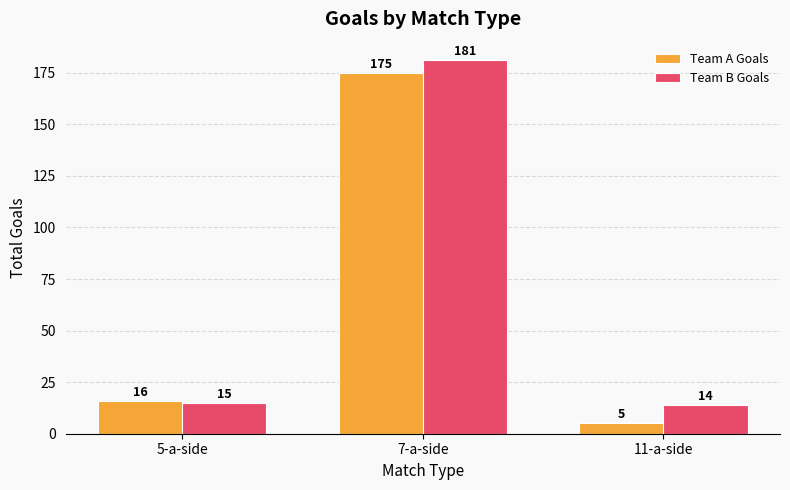

Reading right to left, extract all data points from this chart.

Team A Goals: 11-a-side=5	7-a-side=175	5-a-side=16
Team B Goals: 11-a-side=14	7-a-side=181	5-a-side=15